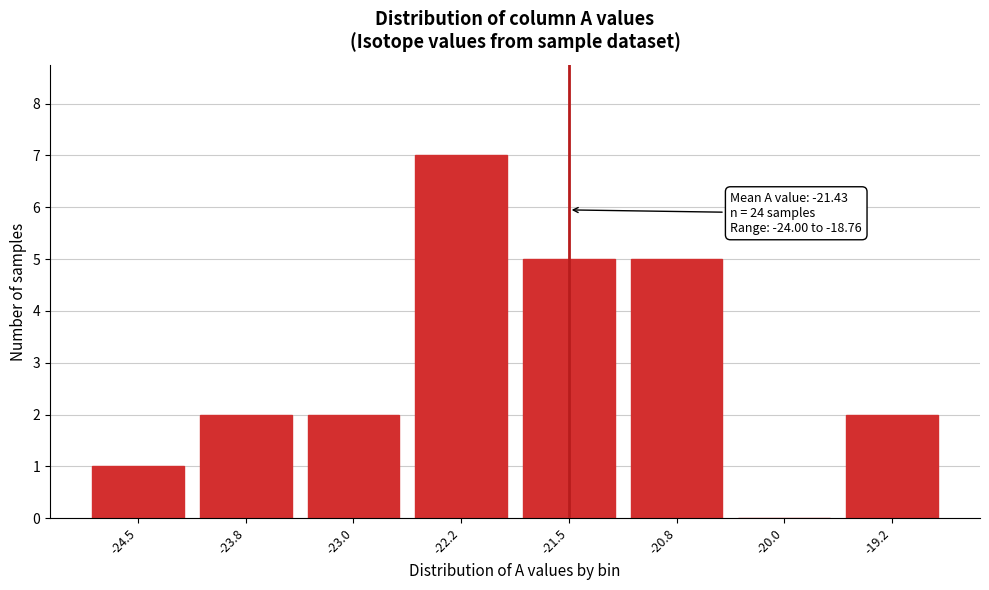

Reading left to right, extract all data points from this chart.

-24.5=1	-23.8=2	-23.0=2	-22.2=7	-21.5=5	-20.8=5	-20.0=0	-19.2=2